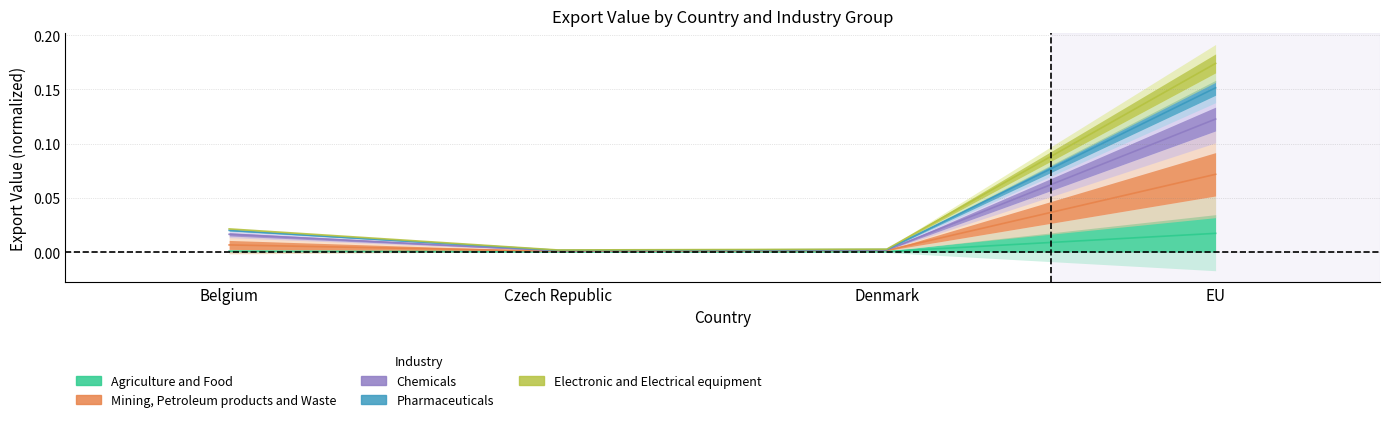

Between Denmark and Czech Republic, which is larger?

Denmark